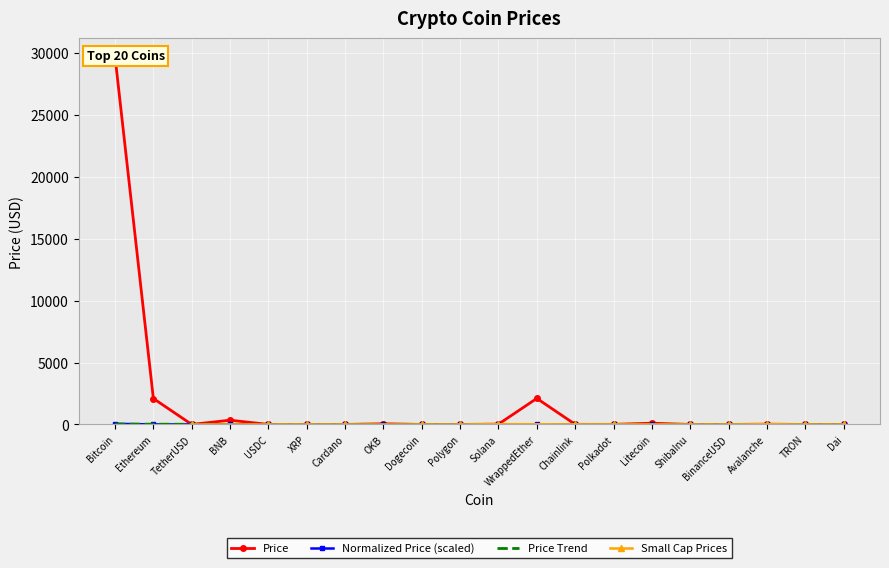

What is the label of the 5th point from the left?

USDC